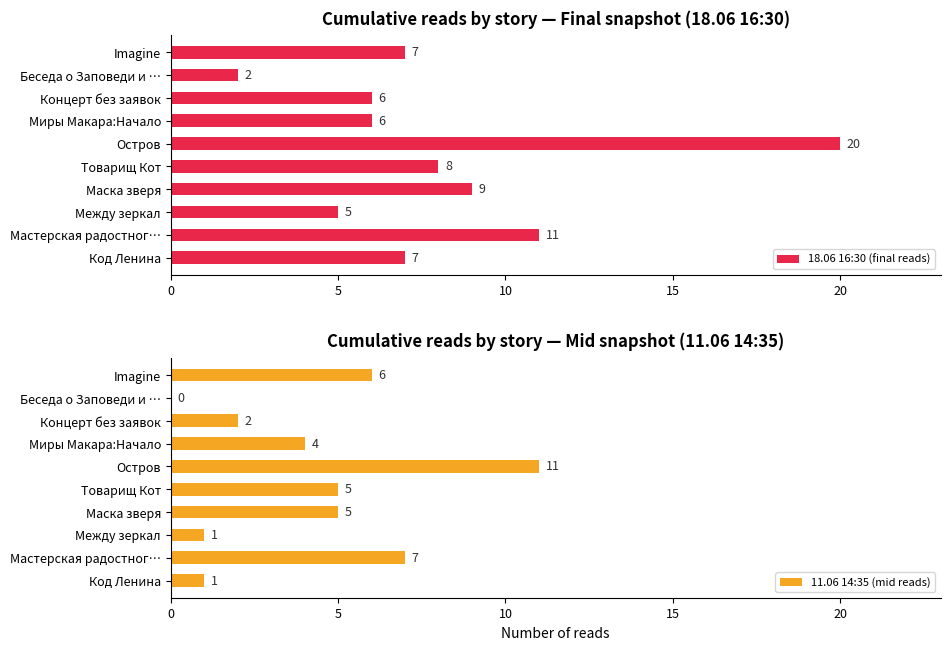

The 11.06 14:35 (mid reads) series shows 4 at Миры Макара:Начало. True or false?

True